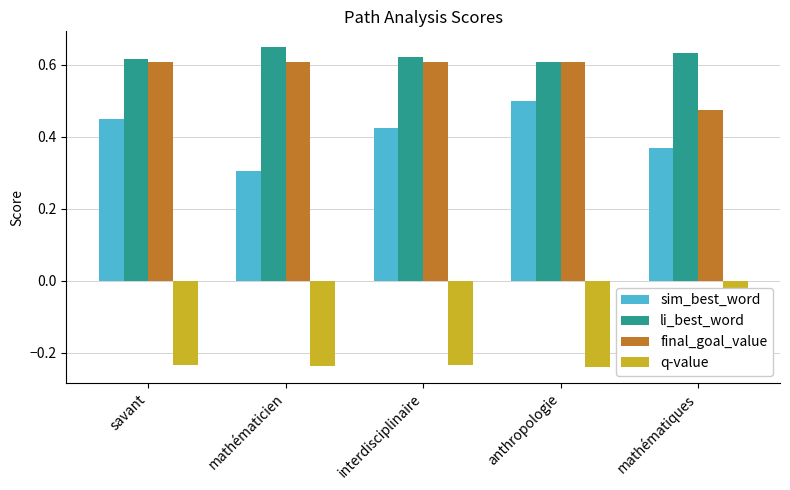

What is the sum of all li_best_word values?

3.1